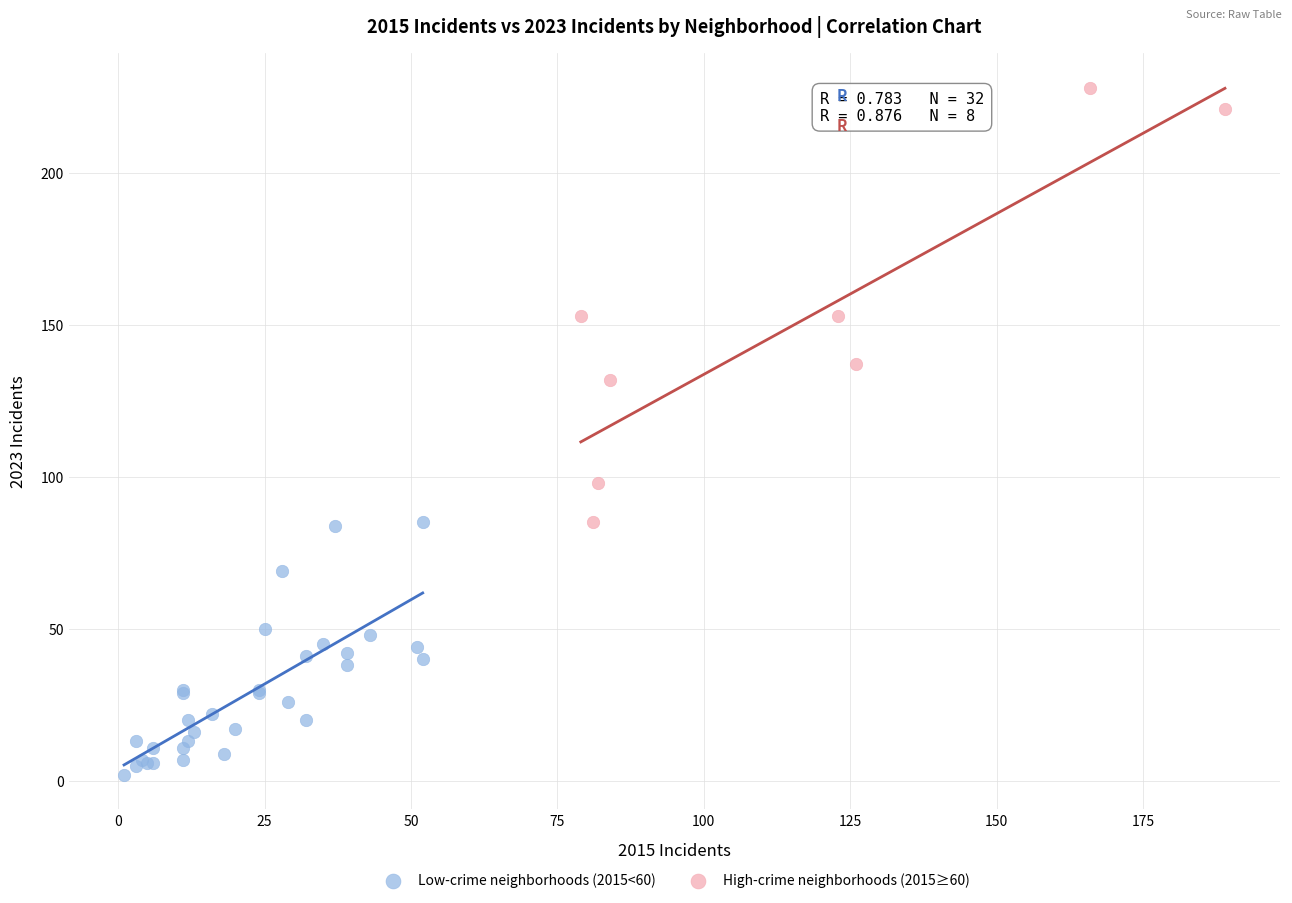

Which series contains the highest Y value?

High-crime neighborhoods (2015≥60)